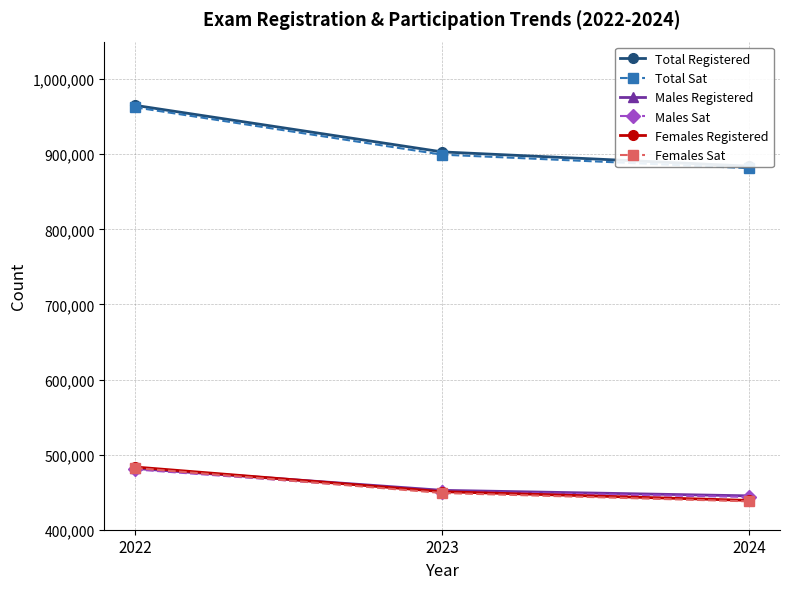

Read the Total Sat value at 2023, to the nearest 50.

899450